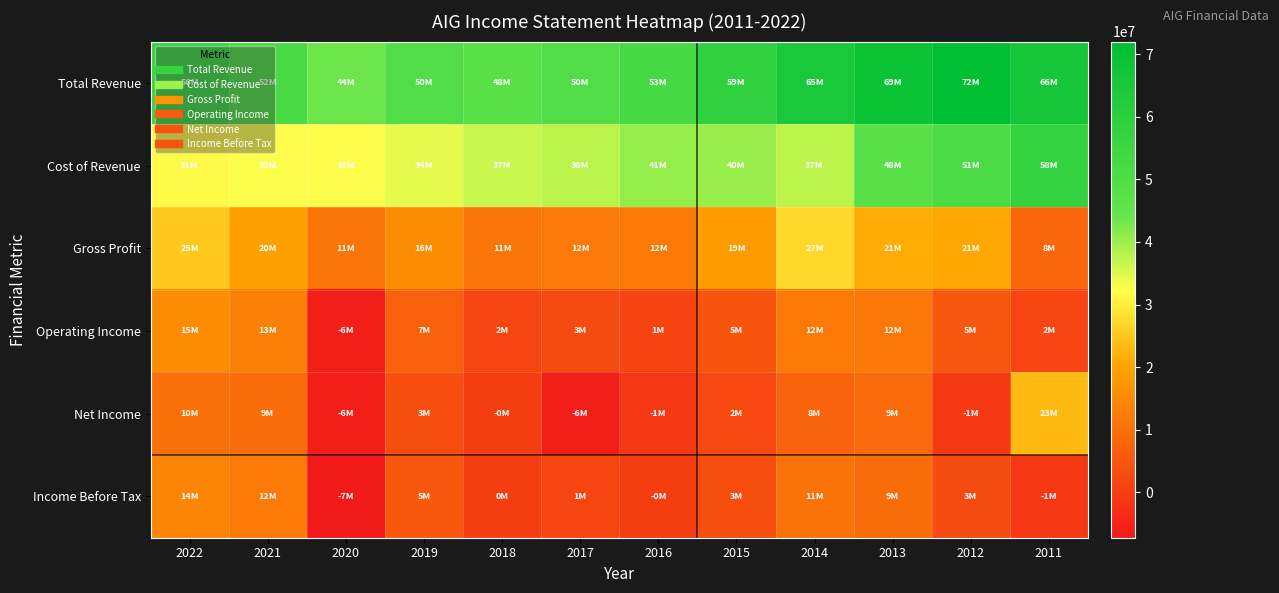

Which series has the largest range (max minus min)?

Net Income